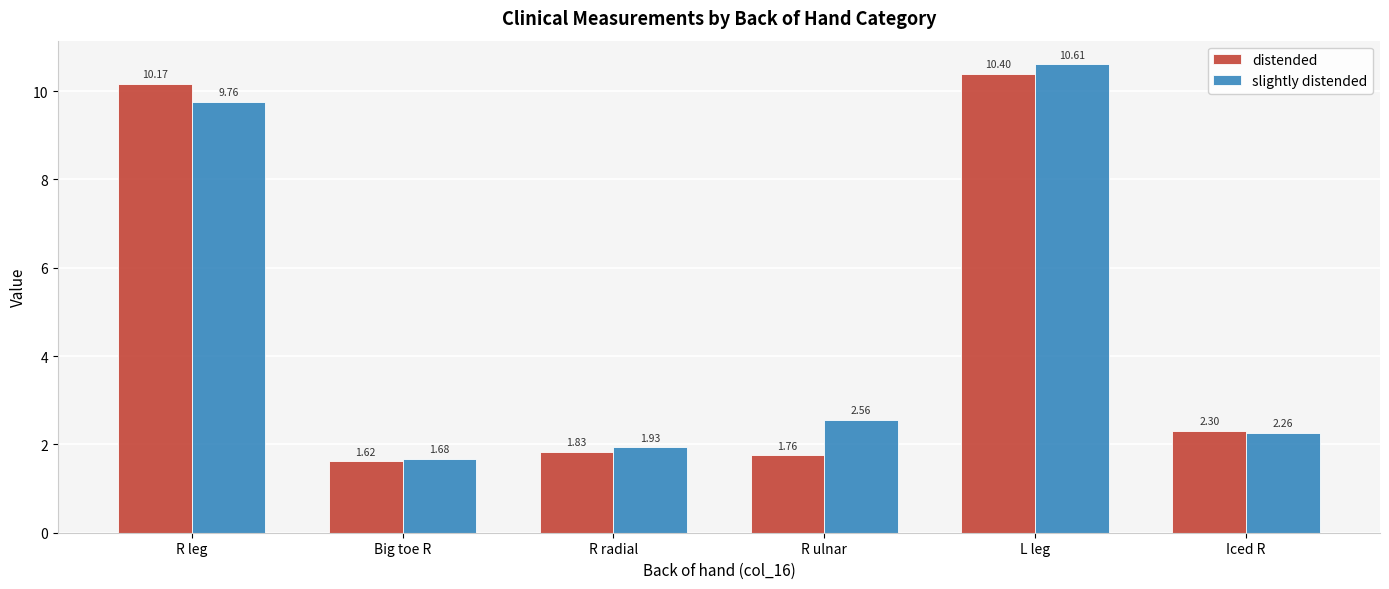

What is the label of the 6th bar from the right?

R leg